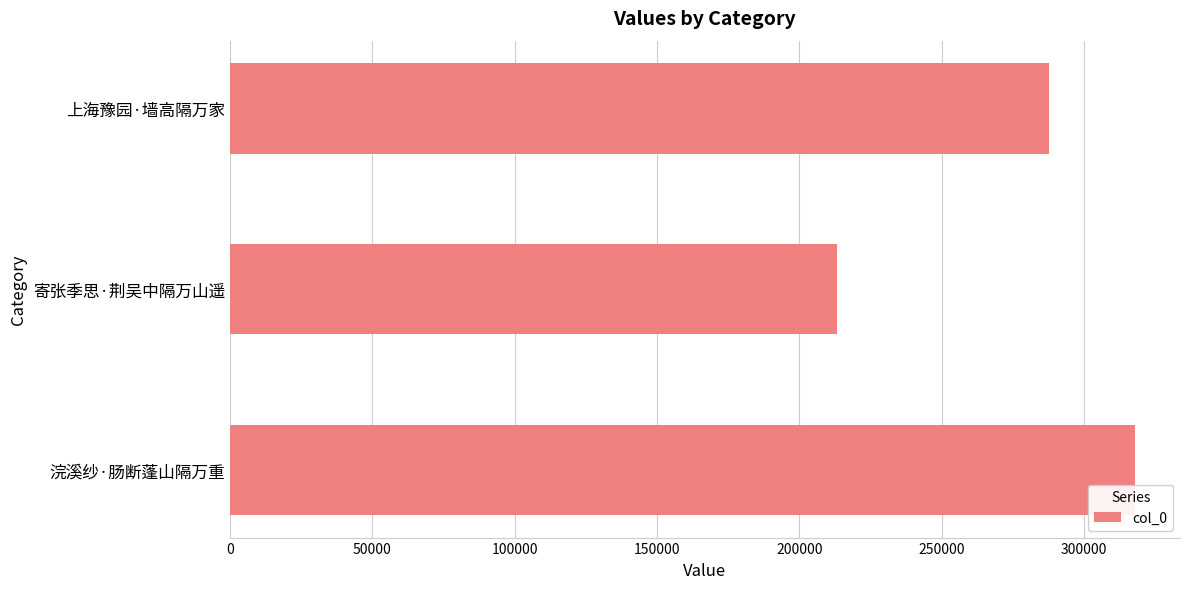

What is the average value?

272807